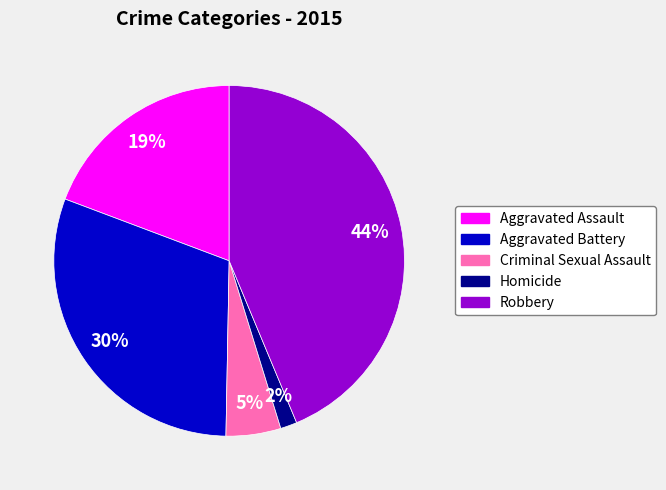

To the nearest percent, what is the difference between the Homicide and Robbery slice percentages?

42%